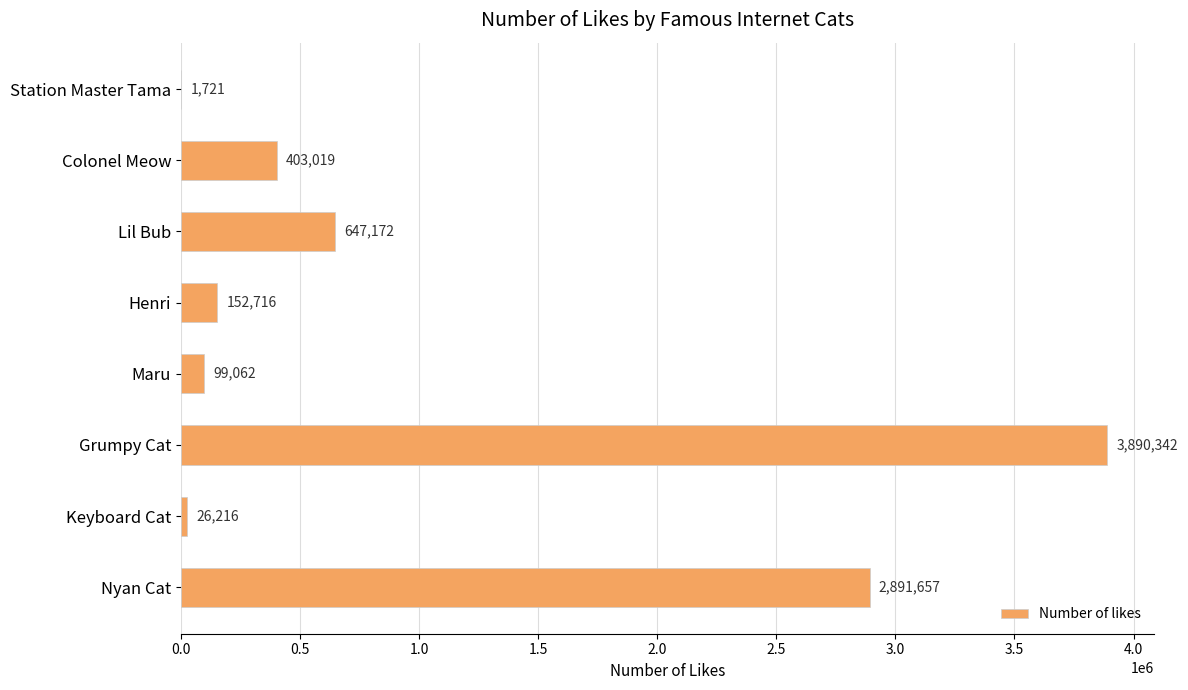

Are the bars grouped side by side (vs. stacked)?

No